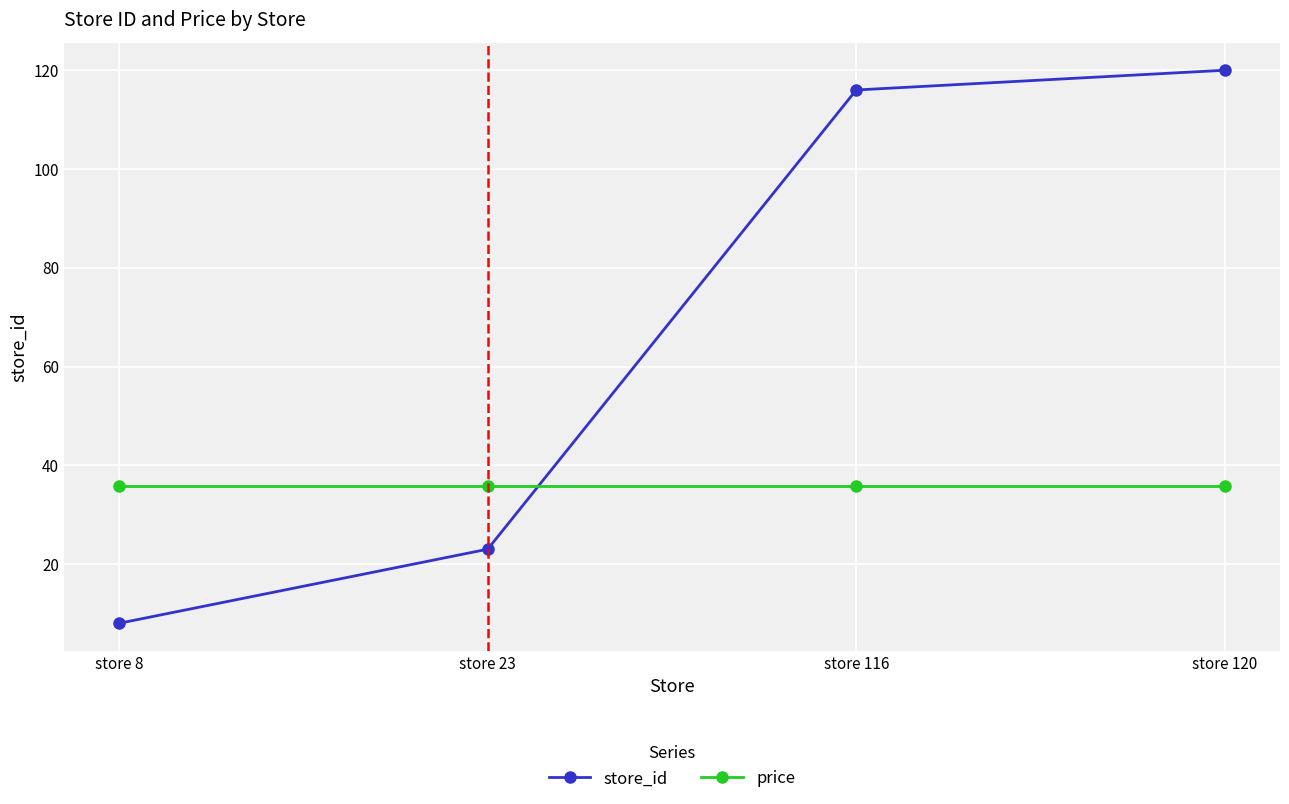

What is the sum of all store_id values?

267.0